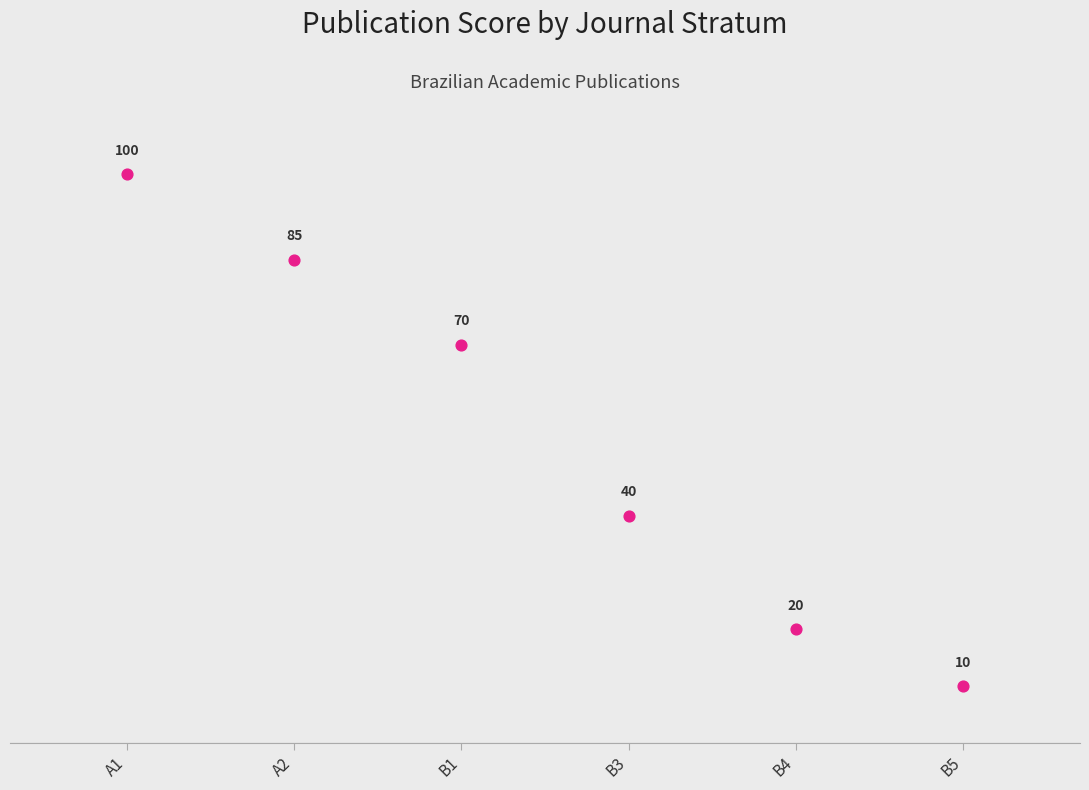

What is the range of X values (max minus min)?

5